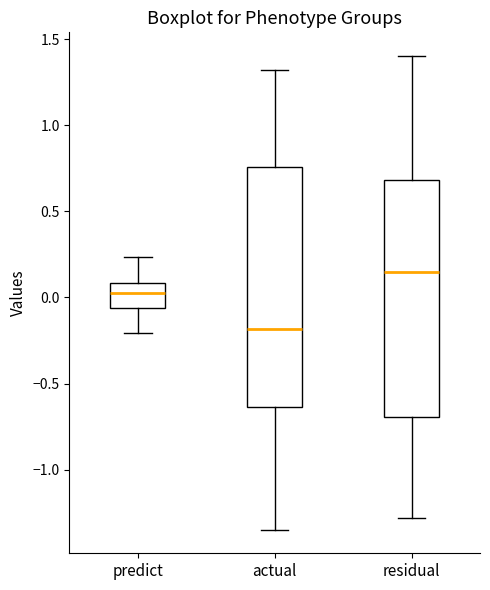

Which box has the highest median line?

residual